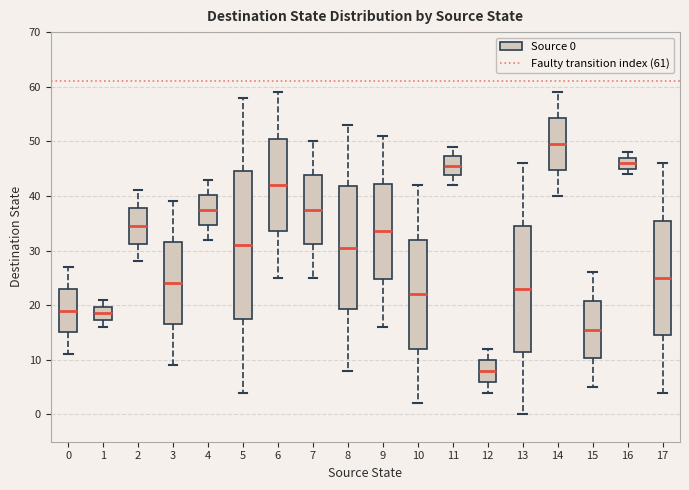

Which box is the tallest, from its lower edge to its upper edge?

5